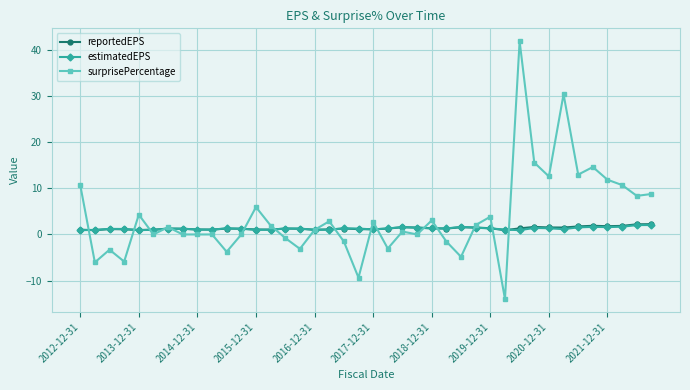

Is this an area chart (filled region under the line)?

No